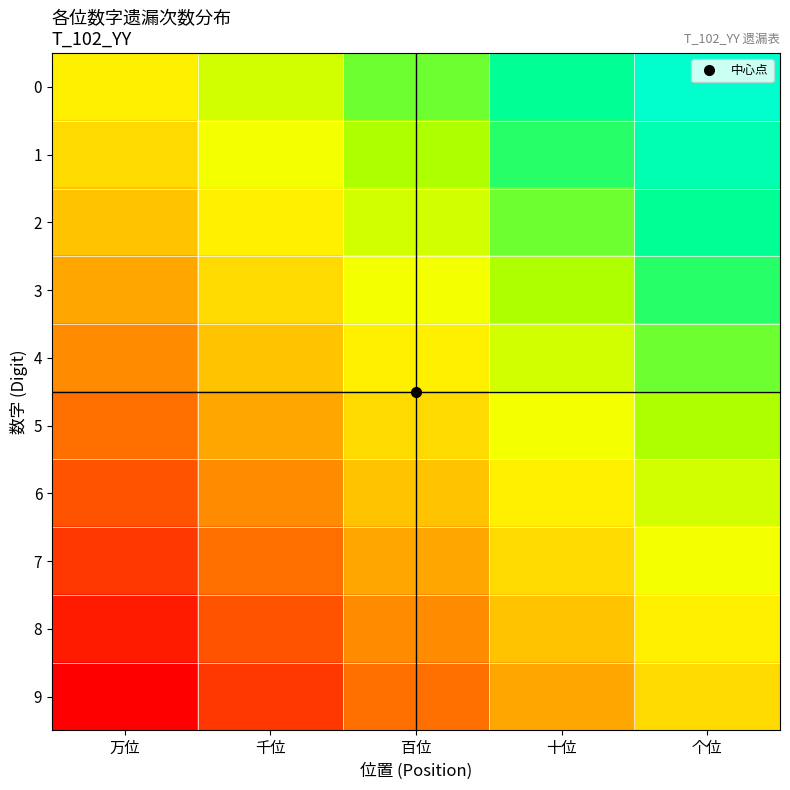

Between 十位 and 百位, which is larger?

十位